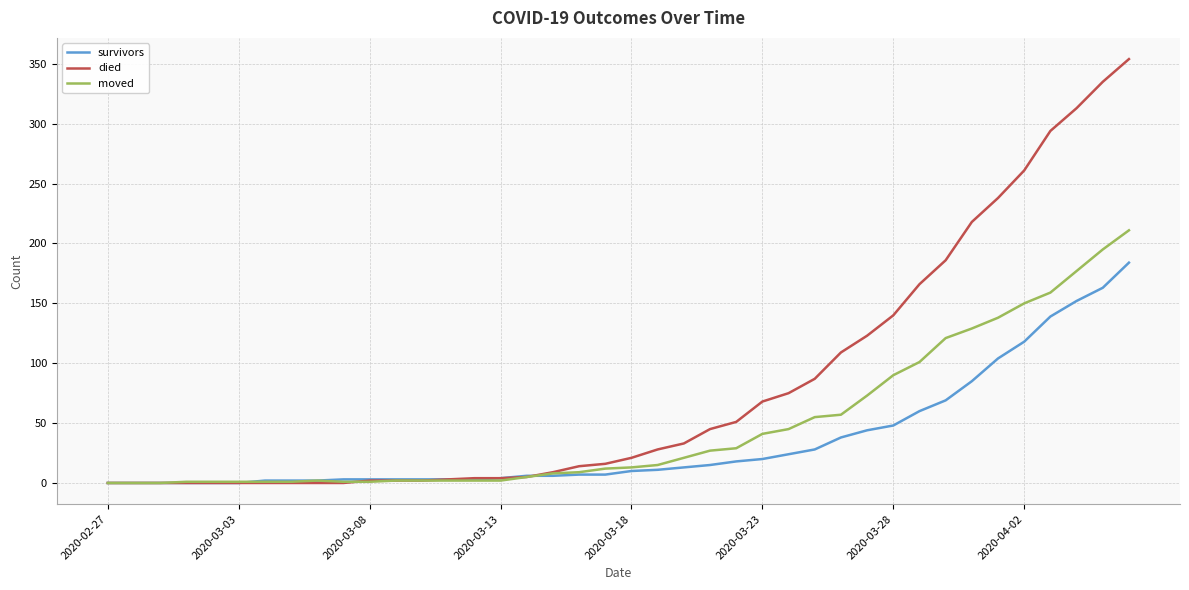

Which series has the largest total across all categories?

died